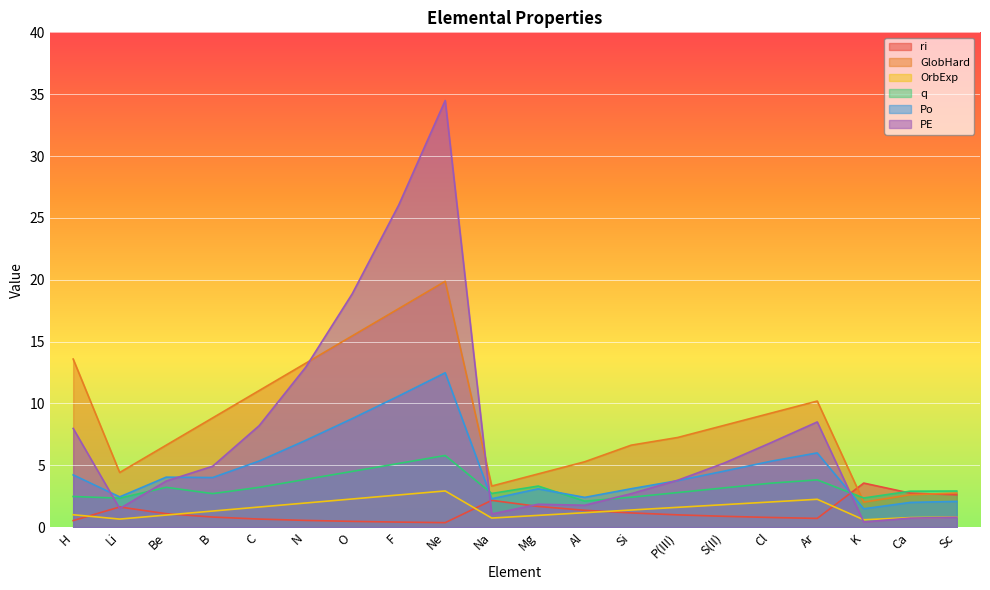

What value does the q series have at H?

2.5